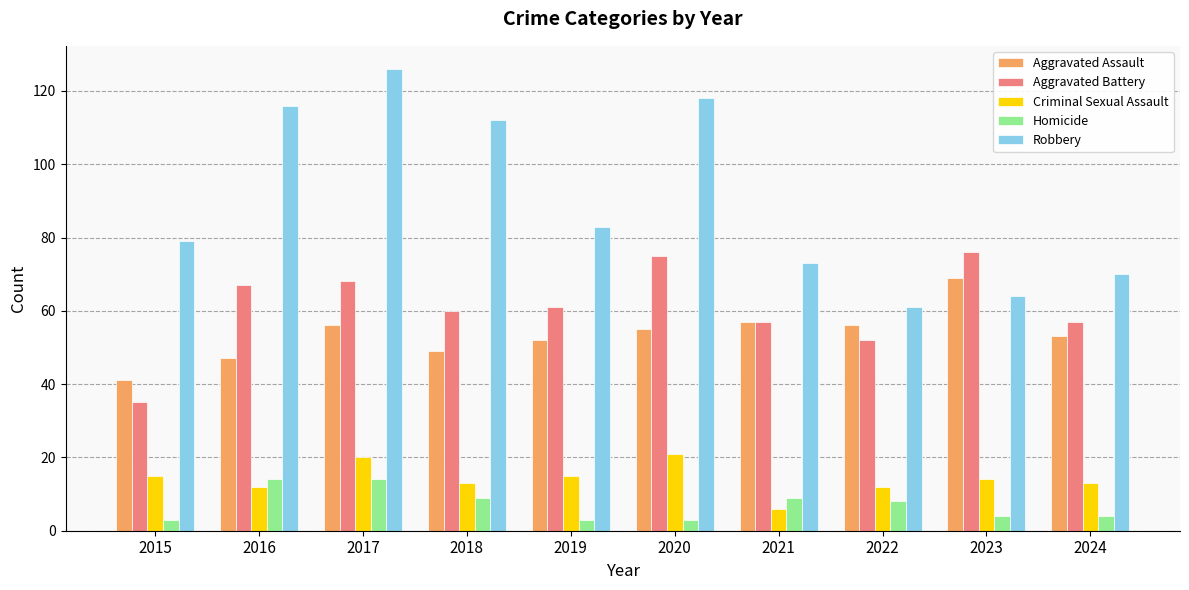

Is the value of Robbery at 2021 greater than the value of Criminal Sexual Assault at 2024?

Yes